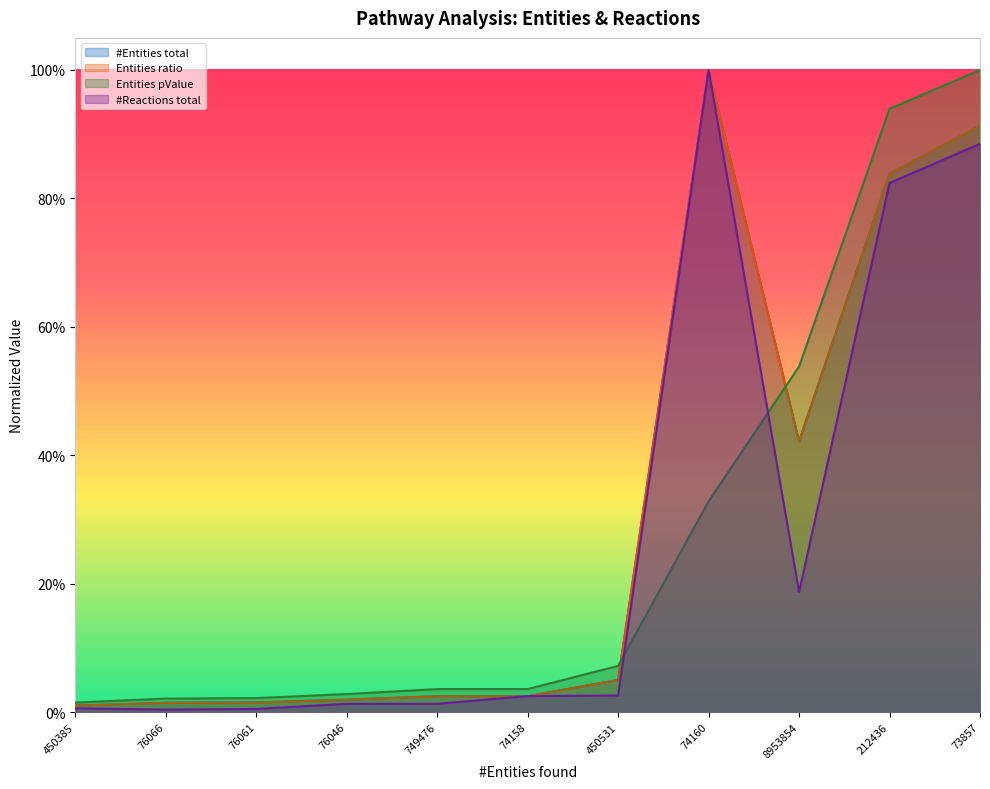

Reading left to right, extract all data points from this chart.

#Entities total: 450385=0.0	76066=0.0	76061=0.0	76046=0.0	749476=0.0	74158=0.0	450531=0.1	74160=1.0	8953854=0.4	212436=0.8	73857=0.9
Entities ratio: 450385=0.0	76066=0.0	76061=0.0	76046=0.0	749476=0.0	74158=0.0	450531=0.1	74160=1.0	8953854=0.4	212436=0.8	73857=0.9
Entities pValue: 450385=0.0	76066=0.0	76061=0.0	76046=0.0	749476=0.0	74158=0.0	450531=0.1	74160=0.3	8953854=0.5	212436=0.9	73857=1.0
#Reactions total: 450385=0.0	76066=0.0	76061=0.0	76046=0.0	749476=0.0	74158=0.0	450531=0.0	74160=1.0	8953854=0.2	212436=0.8	73857=0.9